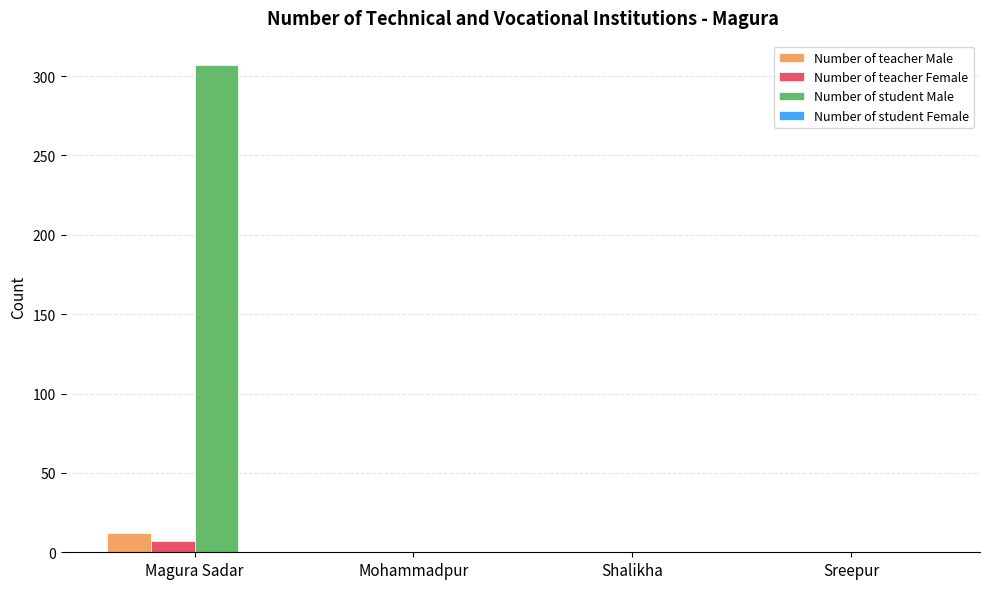

True or false: Number of student Male has a value of 0 at Mohammadpur.

True